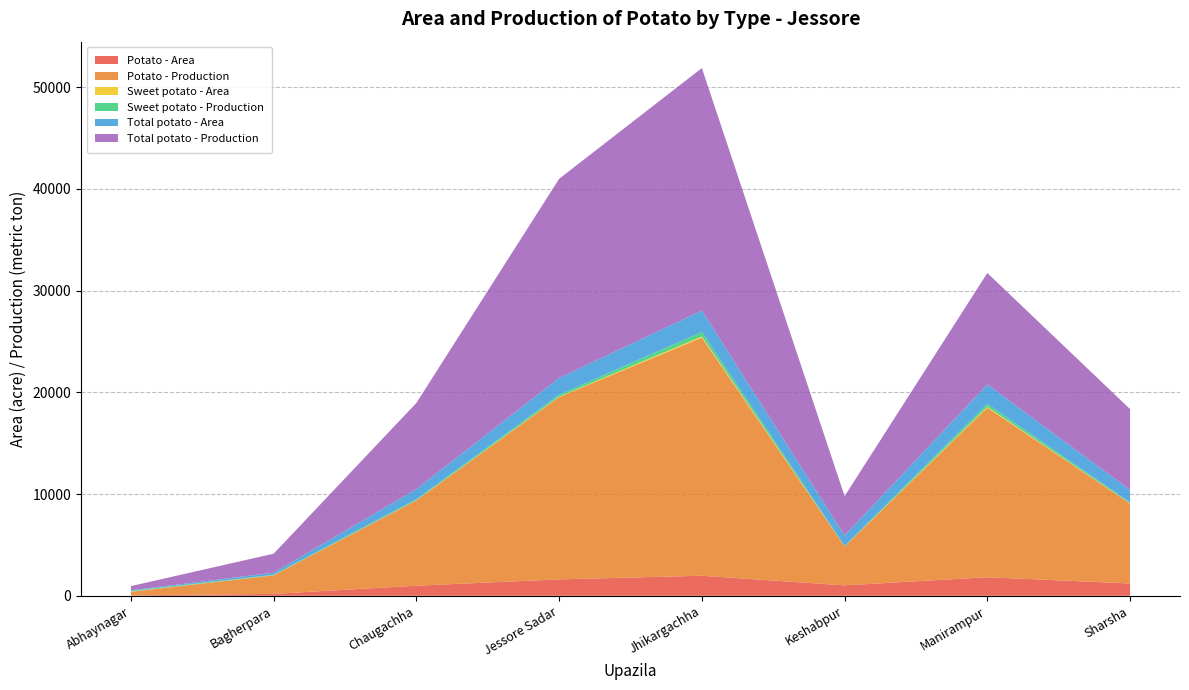

Reading left to right, what are all the values shown in this chart?

Potato - Area: Abhaynagar=40.0	Bagherpara=189.0	Chaugachha=992.0	Jessore Sadar=1613.0	Jhikargachha=1970.0	Keshabpur=1025.0	Manirampur=1825.0	Sharsha=1210.0
Potato - Production: Abhaynagar=352.0	Bagherpara=1823.0	Chaugachha=8387.0	Jessore Sadar=17917.0	Jhikargachha=23404.0	Keshabpur=3819.0	Manirampur=16658.0	Sharsha=7863.0
Sweet potato - Area: Abhaynagar=21.0	Bagherpara=9.0	Chaugachha=15.0	Jessore Sadar=40.0	Jhikargachha=124.0	Keshabpur=12.0	Manirampur=85.0	Sharsha=17.0
Sweet potato - Production: Abhaynagar=63.3	Bagherpara=49.0	Chaugachha=95.0	Jessore Sadar=192.0	Jhikargachha=436.0	Keshabpur=40.0	Manirampur=295.4	Sharsha=85.0
Total potato - Area: Abhaynagar=61.0	Bagherpara=198.0	Chaugachha=1007.0	Jessore Sadar=1653.0	Jhikargachha=2094.0	Keshabpur=1037.0	Manirampur=1910.0	Sharsha=1227.0
Total potato - Production: Abhaynagar=415.0	Bagherpara=1871.0	Chaugachha=8462.0	Jessore Sadar=19570.0	Jhikargachha=23840.0	Keshabpur=3859.0	Manirampur=10954.0	Sharsha=7948.0